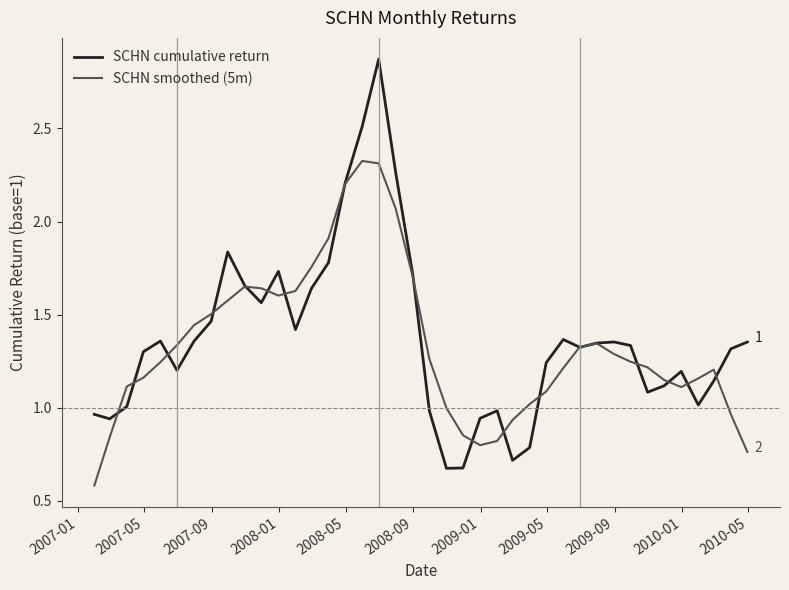

Which series ends up on top after the final intersection of SCHN cumulative return and SCHN smoothed (5m)?

SCHN cumulative return